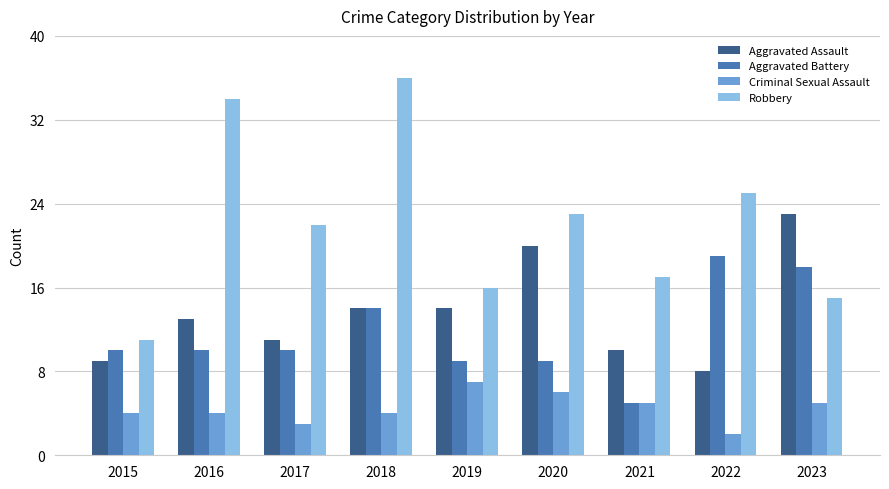

Are the bars horizontal?

No